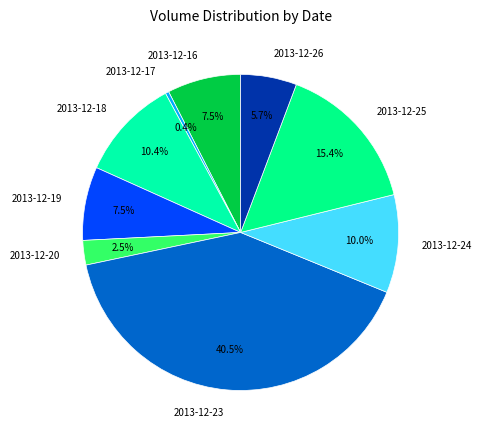

Combined, do 2013-12-24 and 2013-12-19 account for over 50%?

No